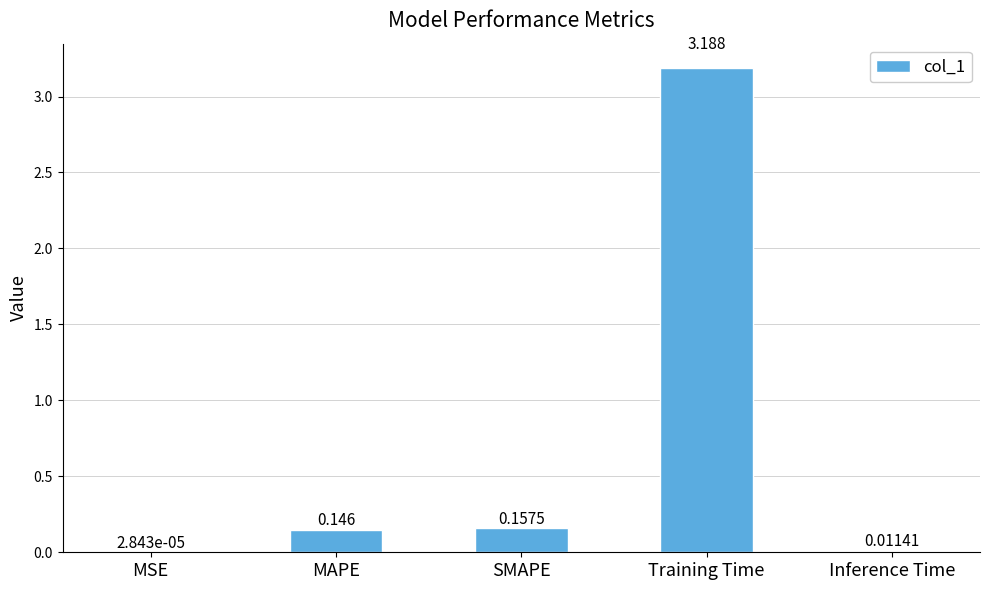

How many data points does each series have?

5